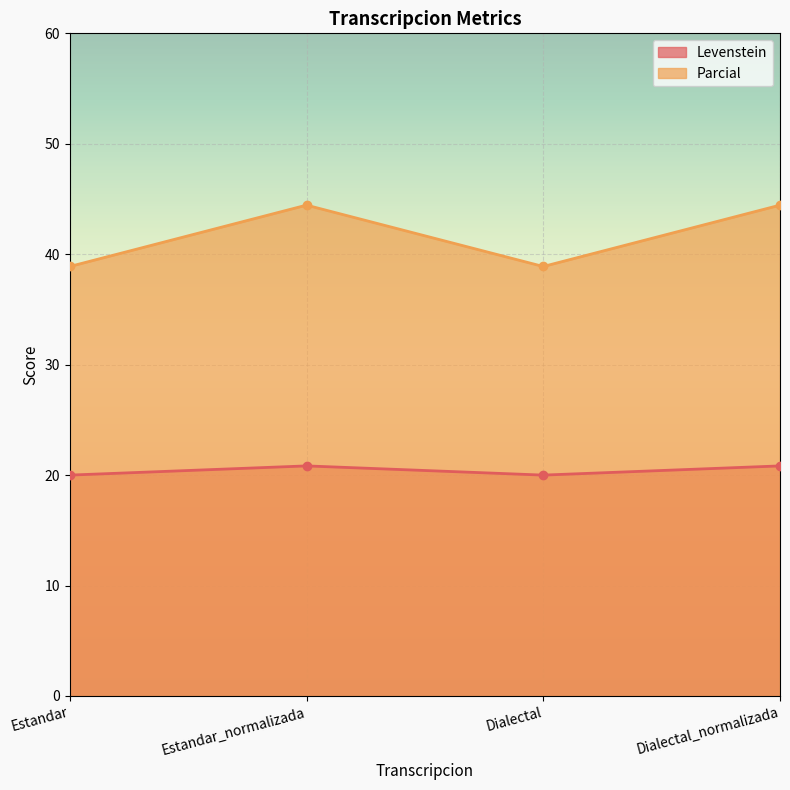

What is the greatest value displayed?

44.4